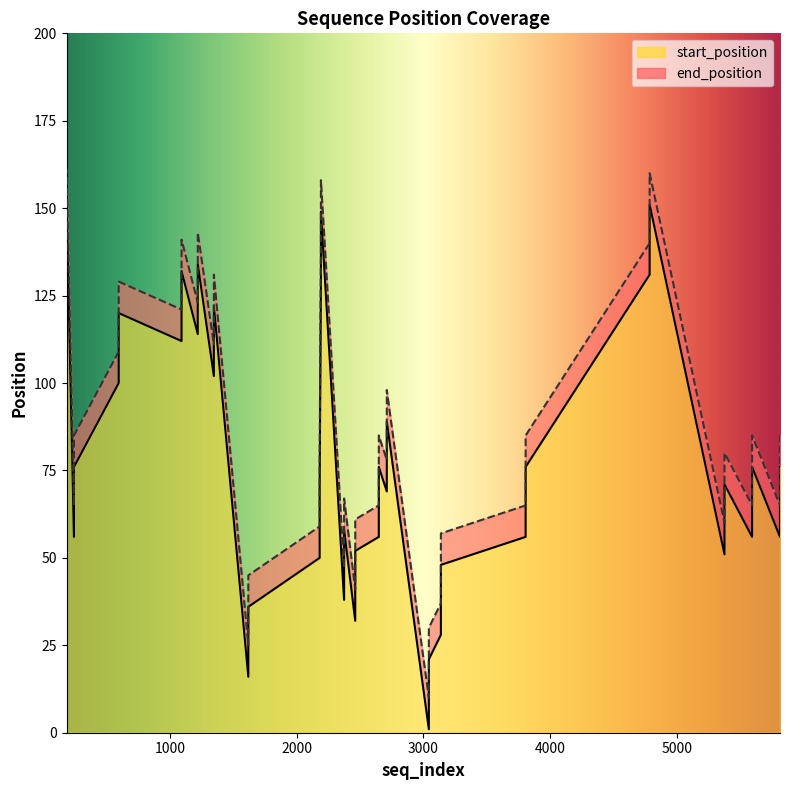

Reading left to right, extract all data points from this chart.

start_position: 184=132	184=152	1220=114	1220=134	3808=56	3808=76	2712=69	2712=89	3139=28	3139=48	596=100	596=120	2649=56	2649=76	2463=32	2463=52	1619=16	1619=36	5378=51	5378=71	2375=38	2375=58	2192=129	2192=149	4787=131	4787=151	1347=102	1347=122	243=56	243=76	1092=112	1092=132	5596=56	5596=76	3044=1	3044=21	5816=56	5816=76	2182=50	2182=70
end_position: 184=141	184=161	1220=123	1220=143	3808=65	3808=85	2712=78	2712=98	3139=37	3139=57	596=109	596=129	2649=65	2649=85	2463=41	2463=61	1619=25	1619=45	5378=60	5378=80	2375=47	2375=67	2192=138	2192=158	4787=140	4787=160	1347=111	1347=131	243=65	243=85	1092=121	1092=141	5596=65	5596=85	3044=10	3044=30	5816=65	5816=85	2182=59	2182=79